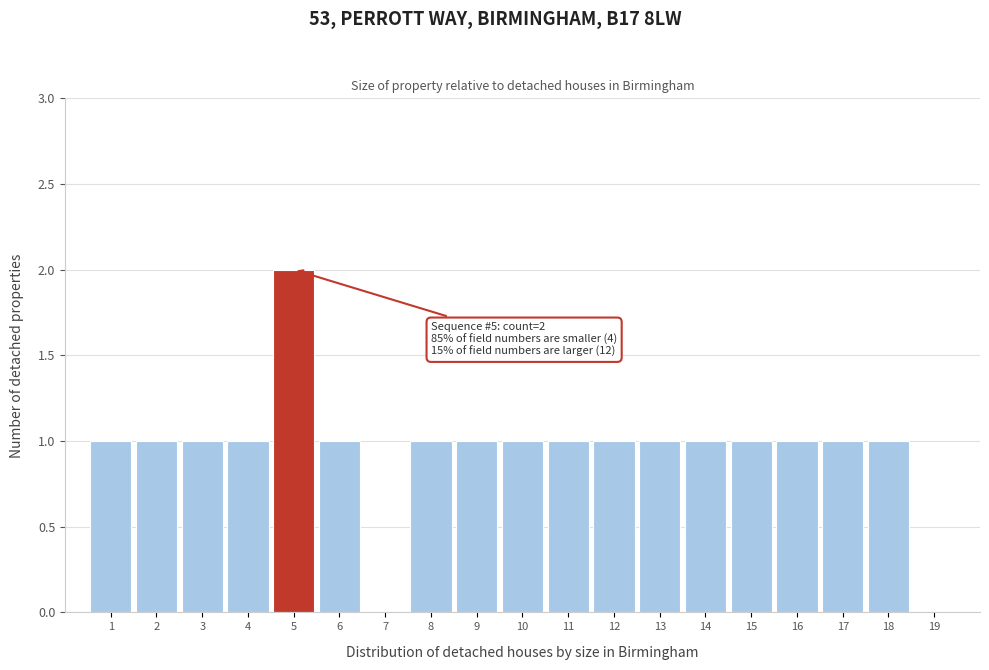

Reading left to right, transcribe all the data shown in this chart.

1=1	2=1	3=1	4=1	5=2	6=1	7=0	8=1	9=1	10=1	11=1	12=1	13=1	14=1	15=1	16=1	17=1	18=1	19=0